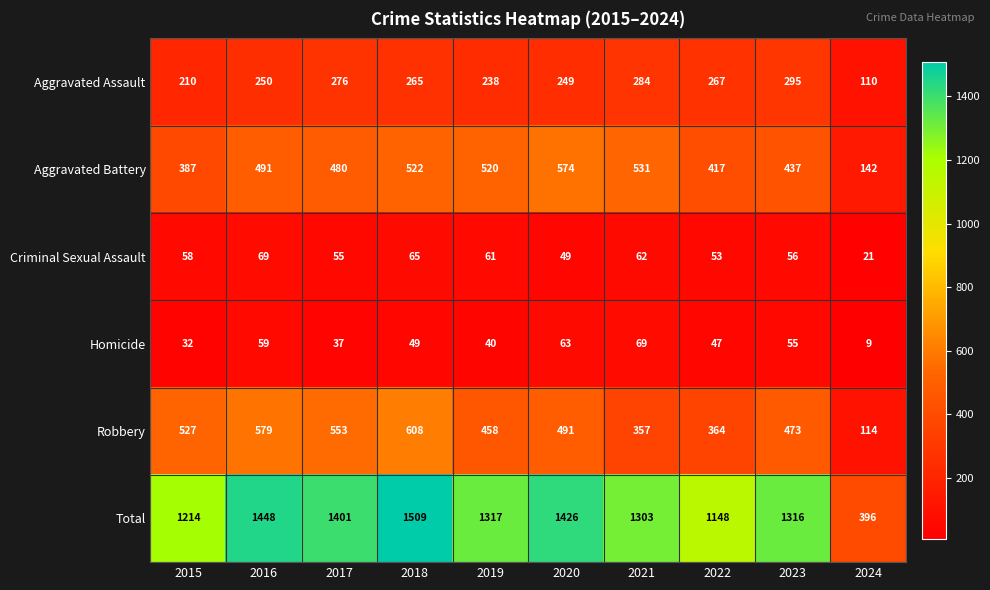

At which label does Criminal Sexual Assault reach its peak?

2016